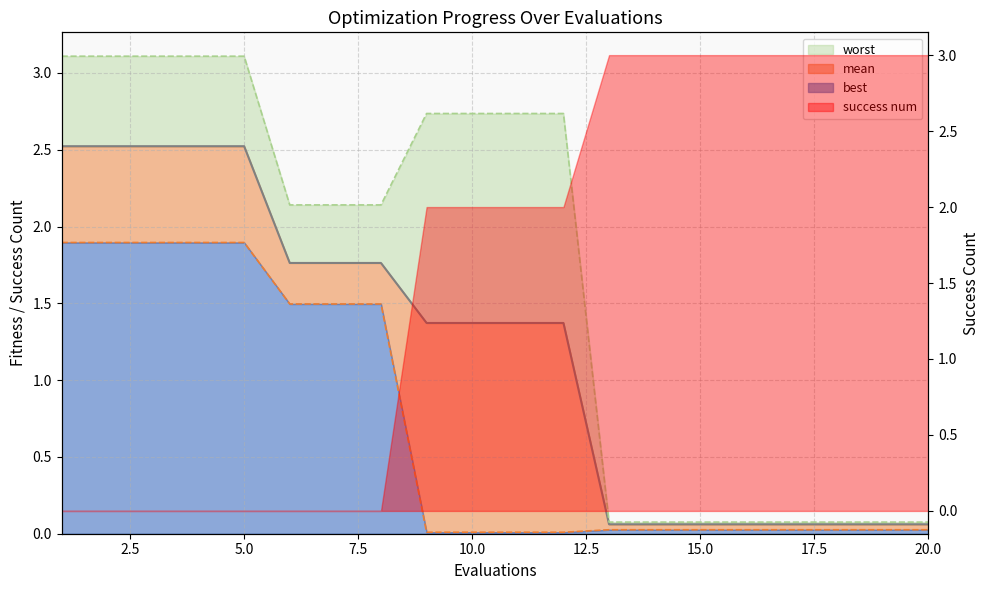

What is the sum of all worst values?

33.5